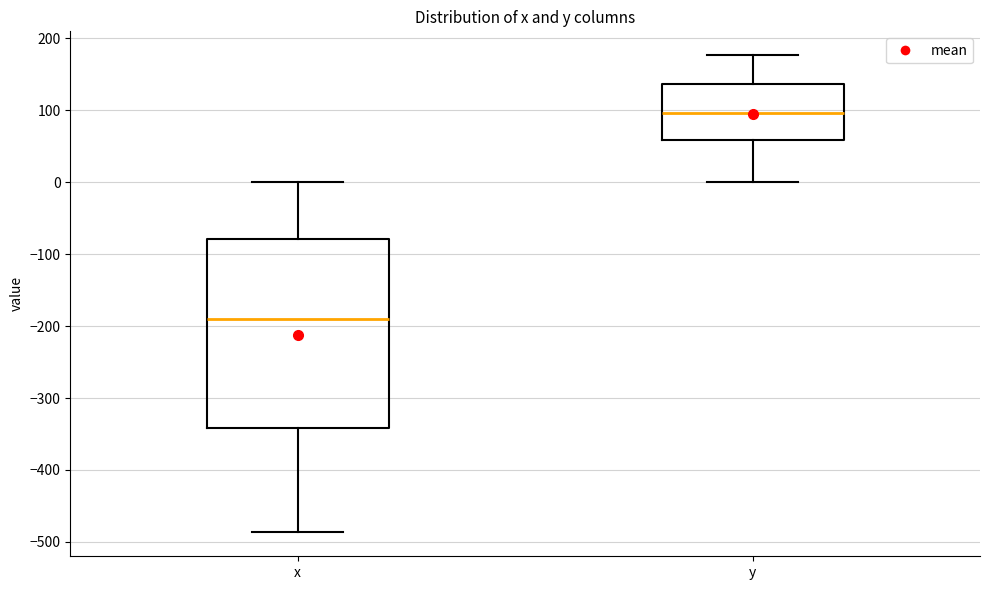

Reading left to right, read every box against the y-axis: the position of its median line, the range the box covers, and the ends of its whiskers. The values are not printed on the chart, so give them approximately, as read against the axis.

x: median -190, box -340 to -80, whiskers -490 to 0
y: median 100, box 60 to 140, whiskers 0 to 180